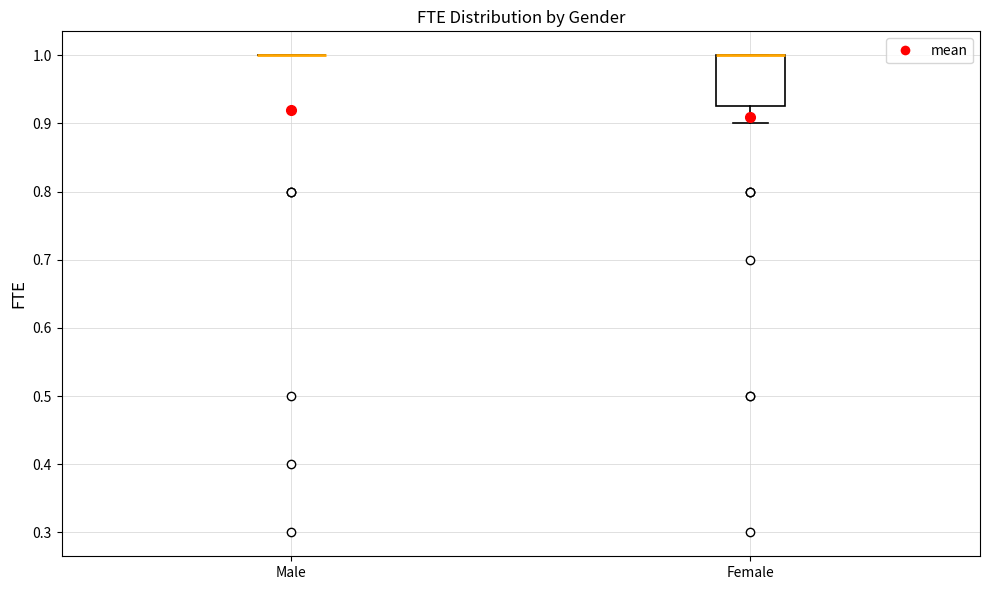

Comparing the boxes themselves (not the whiskers), which one is the tallest?

Female